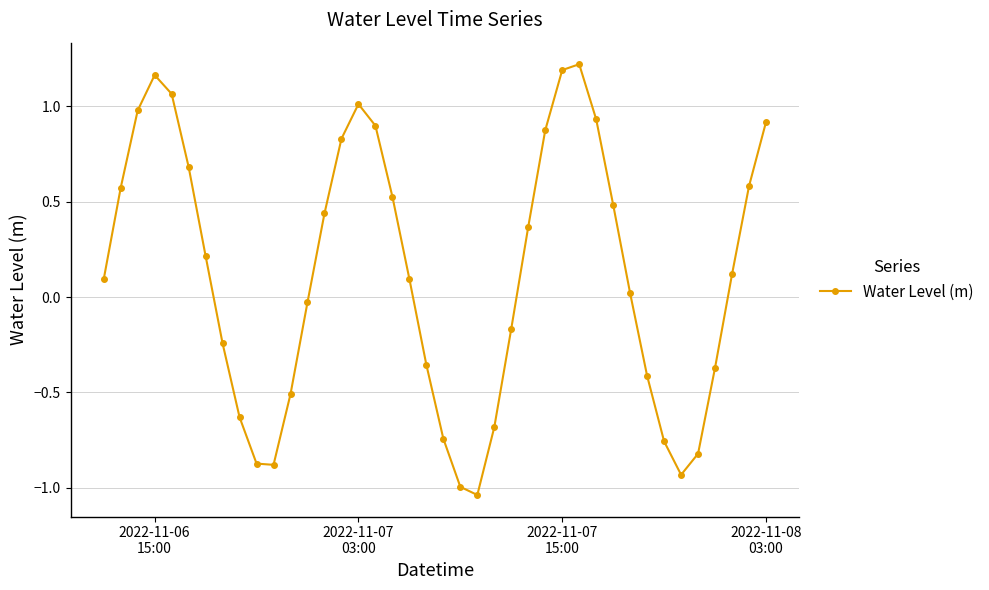

How many points are lower than both their immediate neighbors (excluding endpoints)?

3